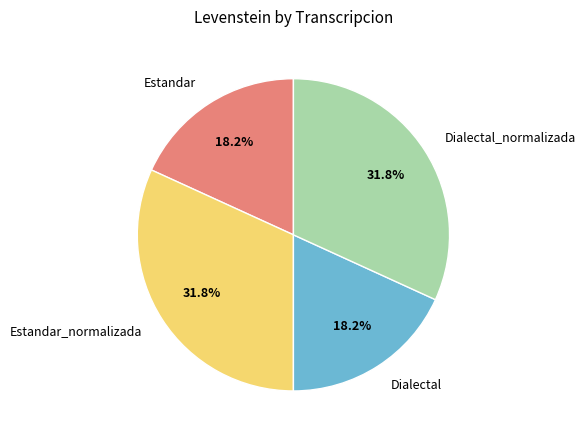

Is there a majority slice in this chart?

No